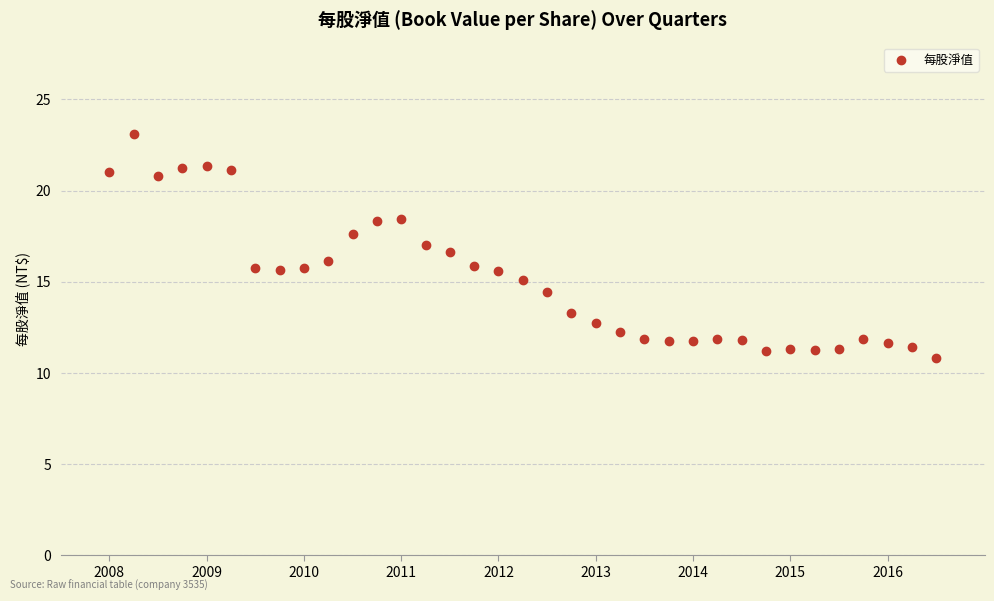

What is the range of Y values (max minus min)?

12.3